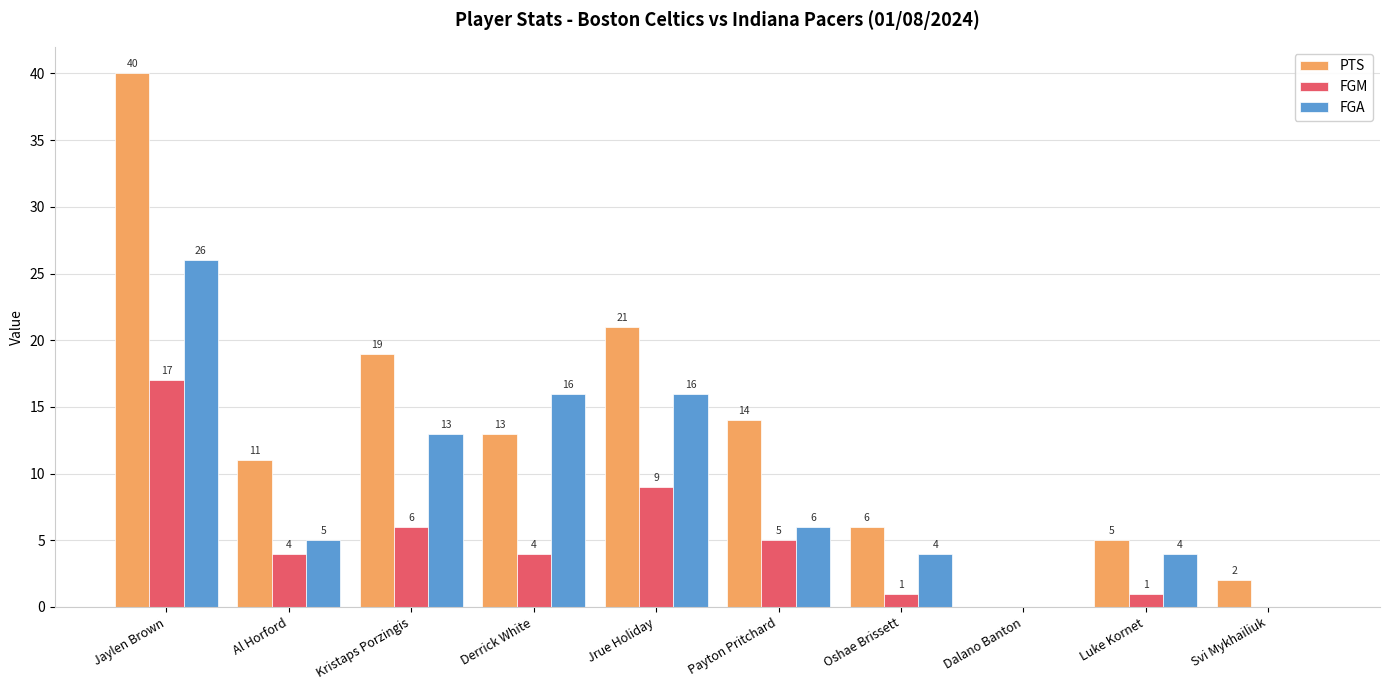

Is the value of PTS at Payton Pritchard greater than the value of FGA at Luke Kornet?

Yes